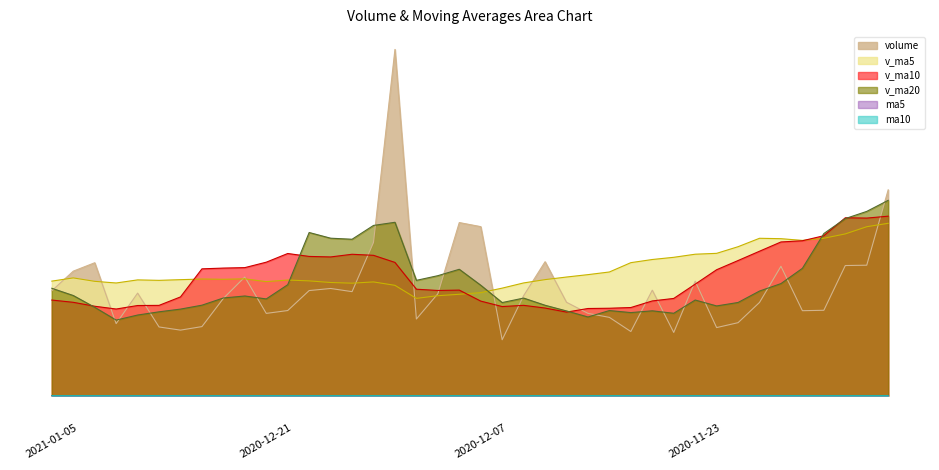

Does the chart display data point markers on the line(s)?

No